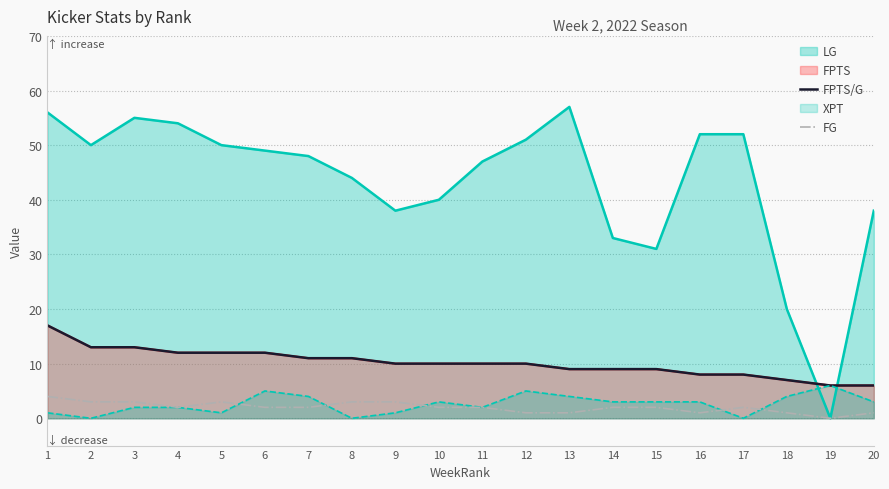

How many FG values are between 1 and 3?

18